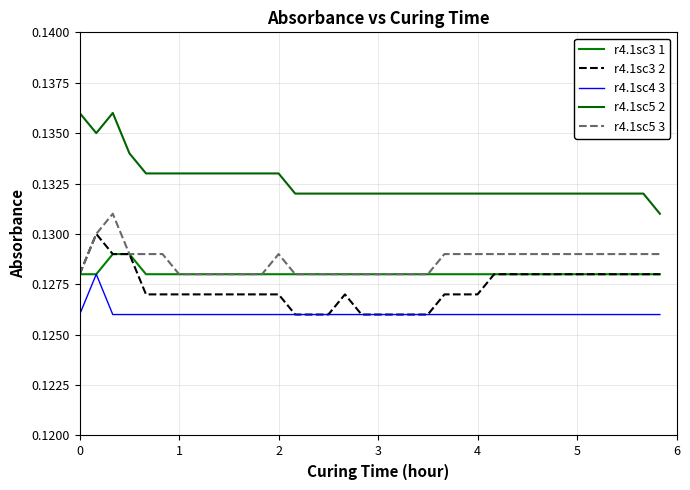

True or false: r4.1sc5 3 and r4.1sc3 1 intersect in this chart.

False